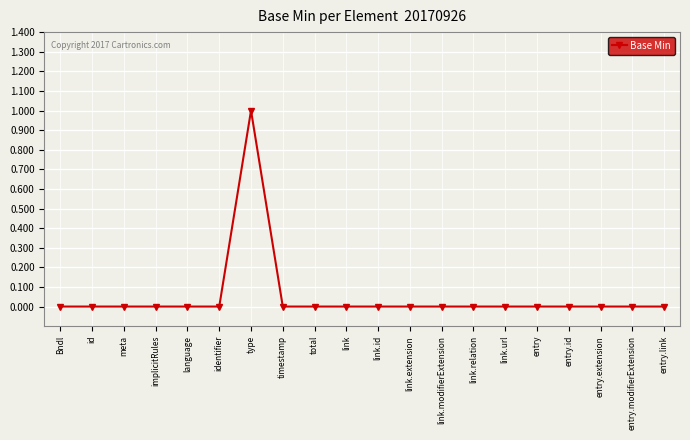

How many series are shown in this chart?

1